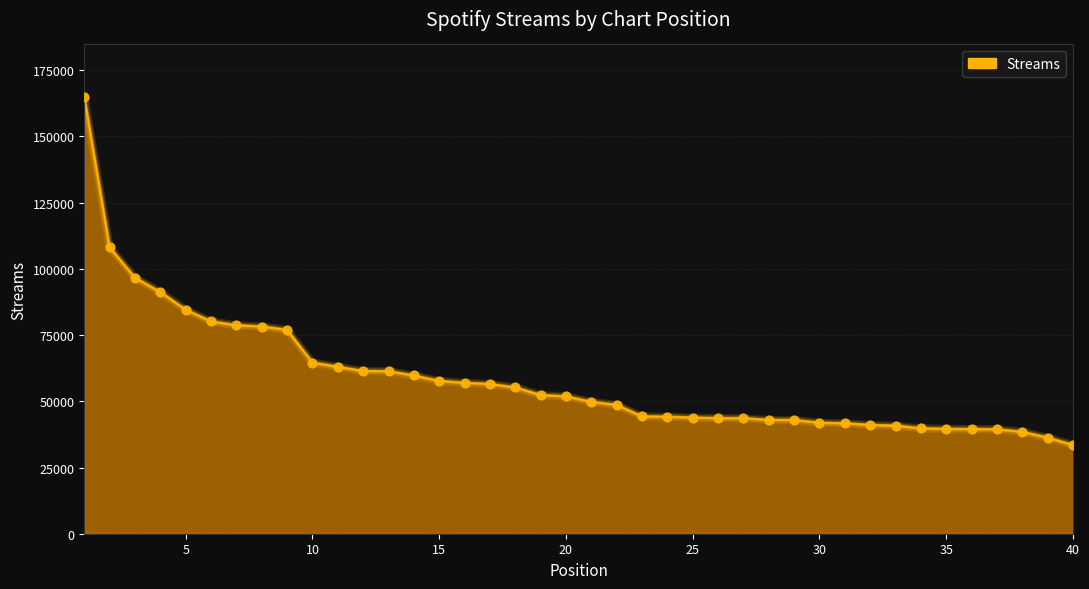

What is the greatest value displayed?

164938